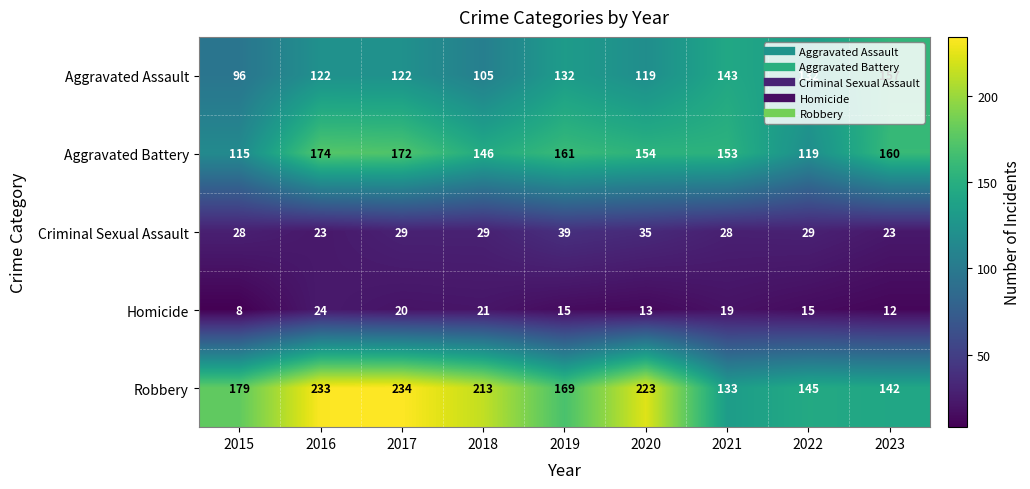

What is the spread (max minus min) of values at 2023?

148